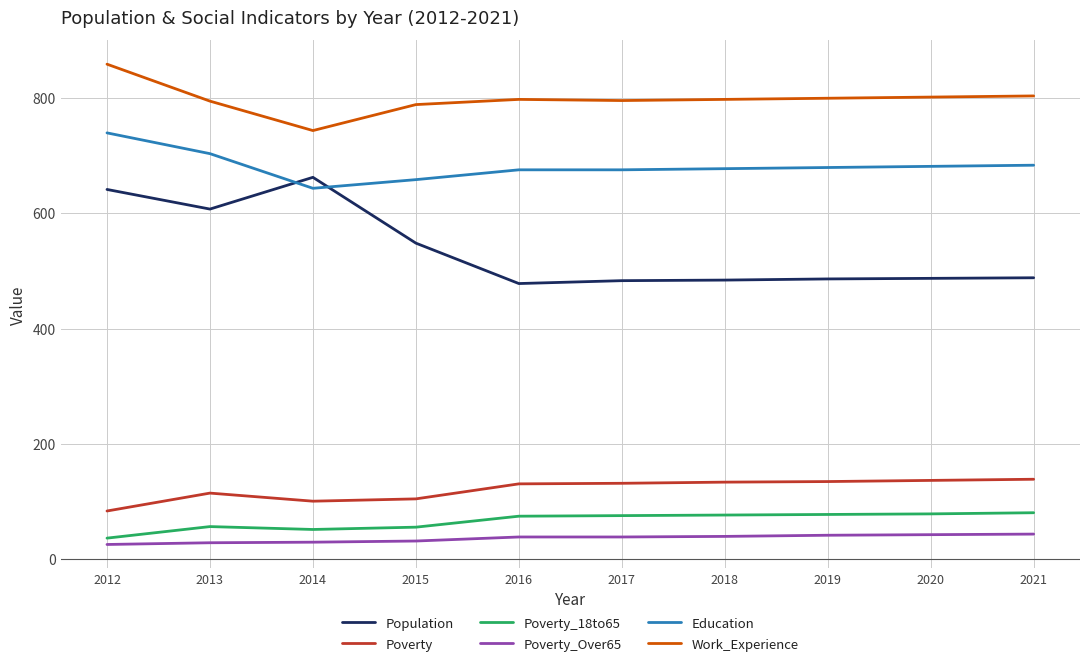

What is the approximate value of Work_Experience at 2015?

788